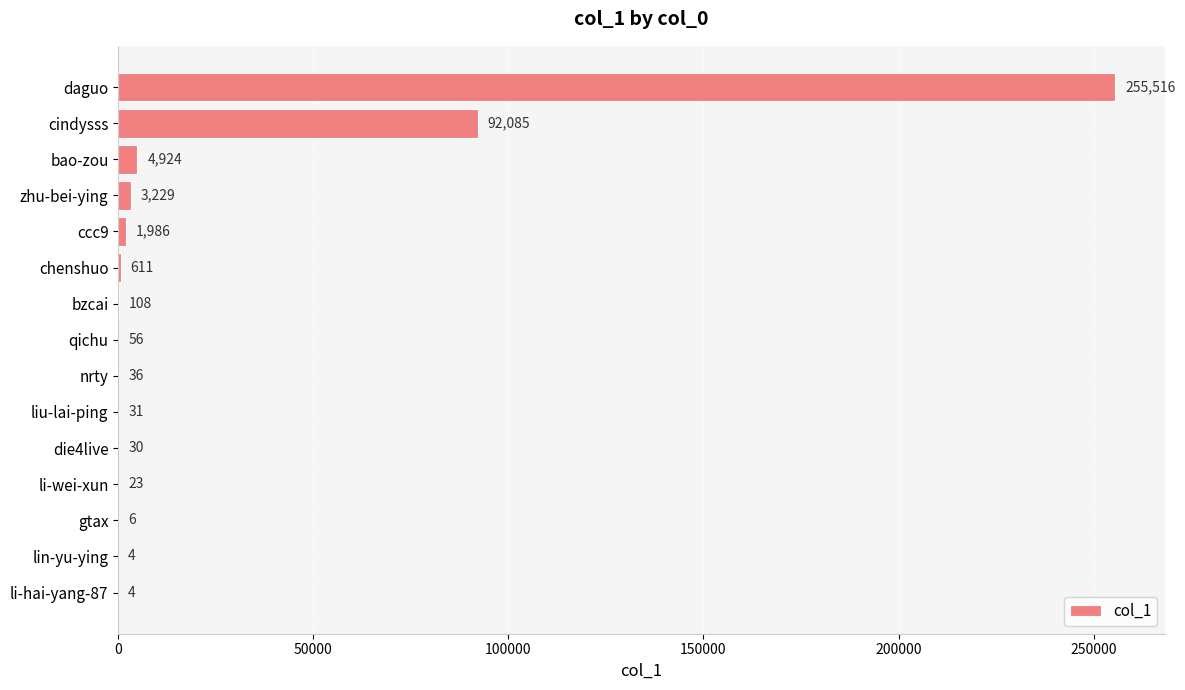

The value at daguo is 370751. True or false?

False